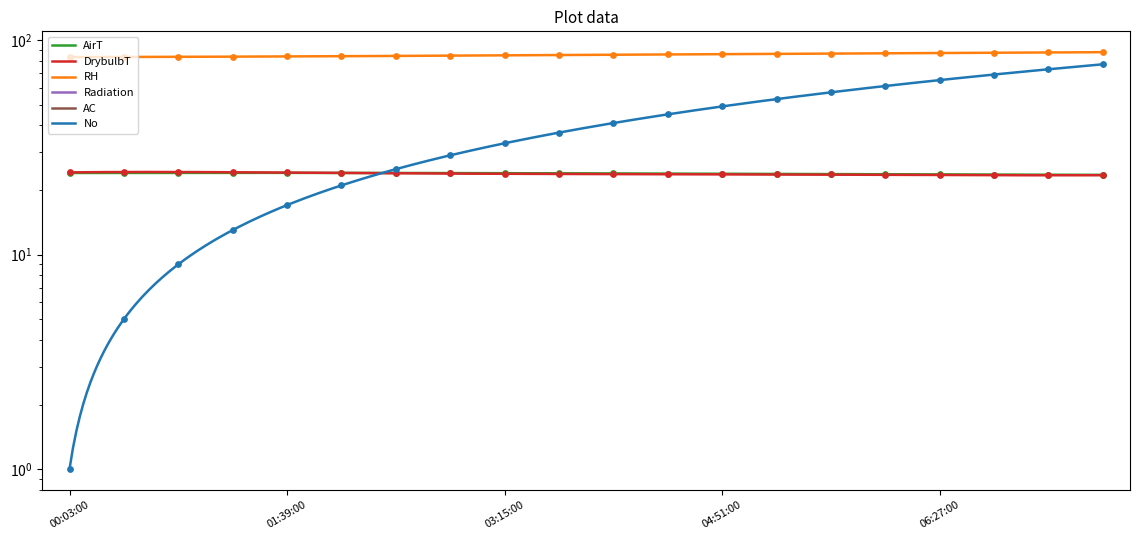

Which series reaches the minimum Y coordinate?

No